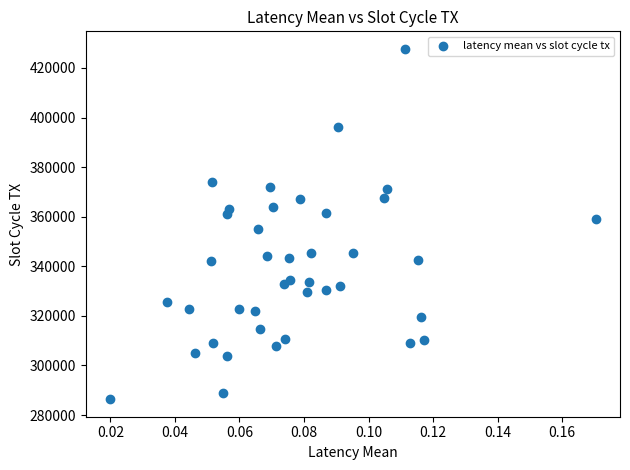

What is the range of Y values (max minus min)?

141316